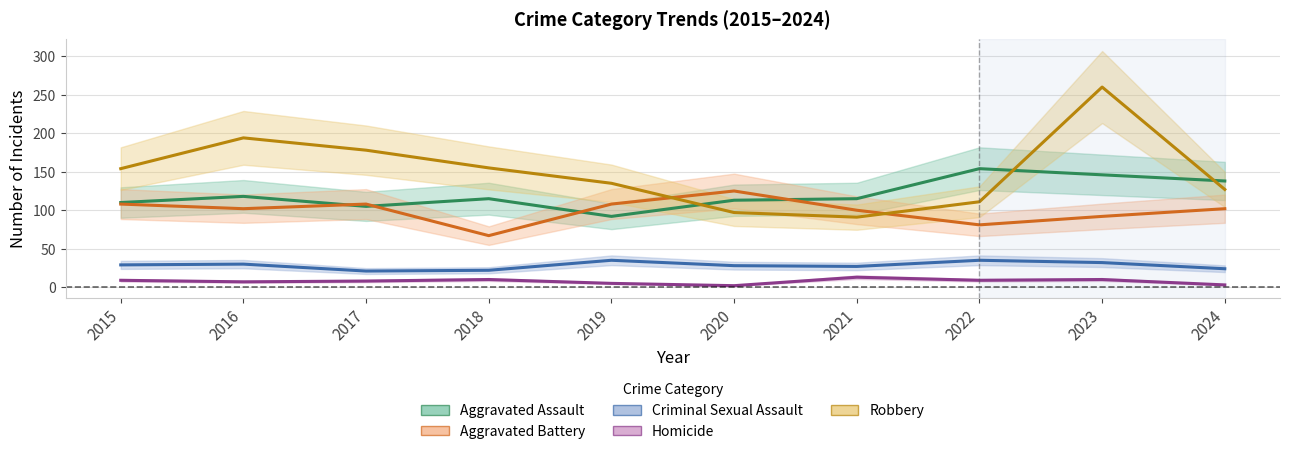

What is the sum of the Robbery values at 2016 and 2023?

454